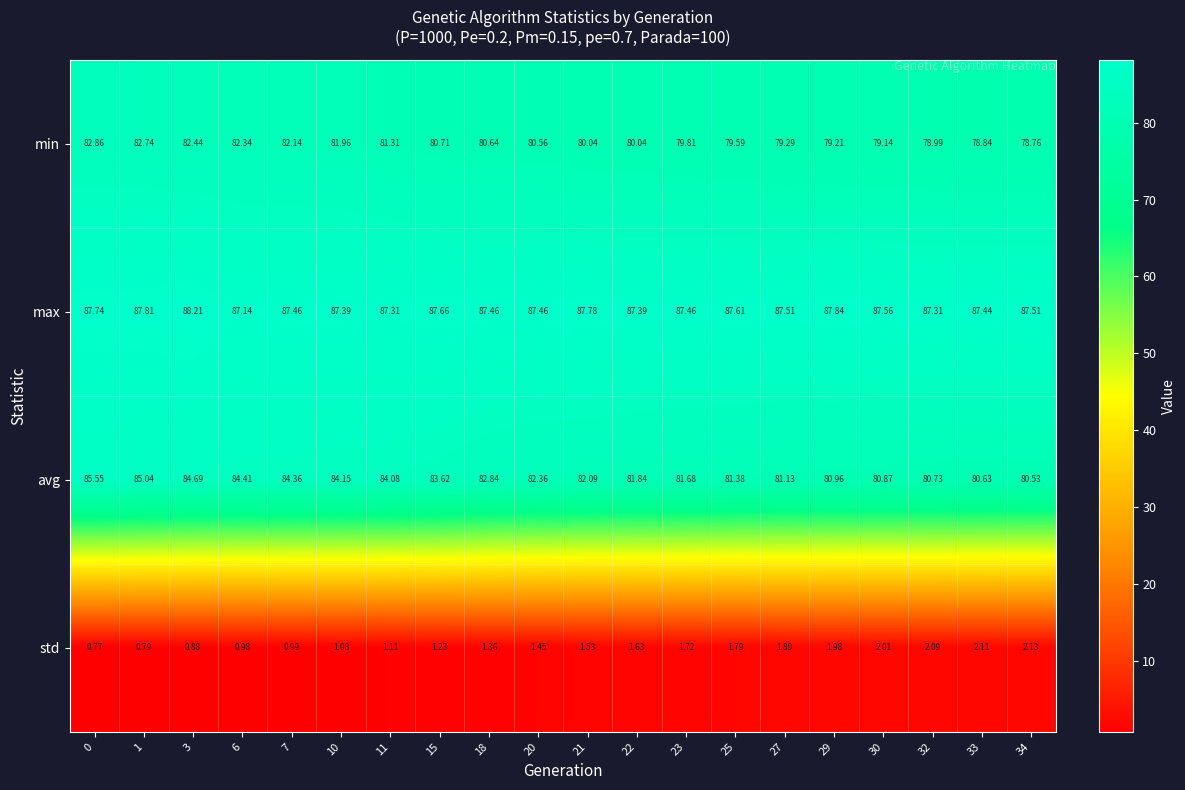

List the series in order of their peak value, lowest first.

std, min, avg, max